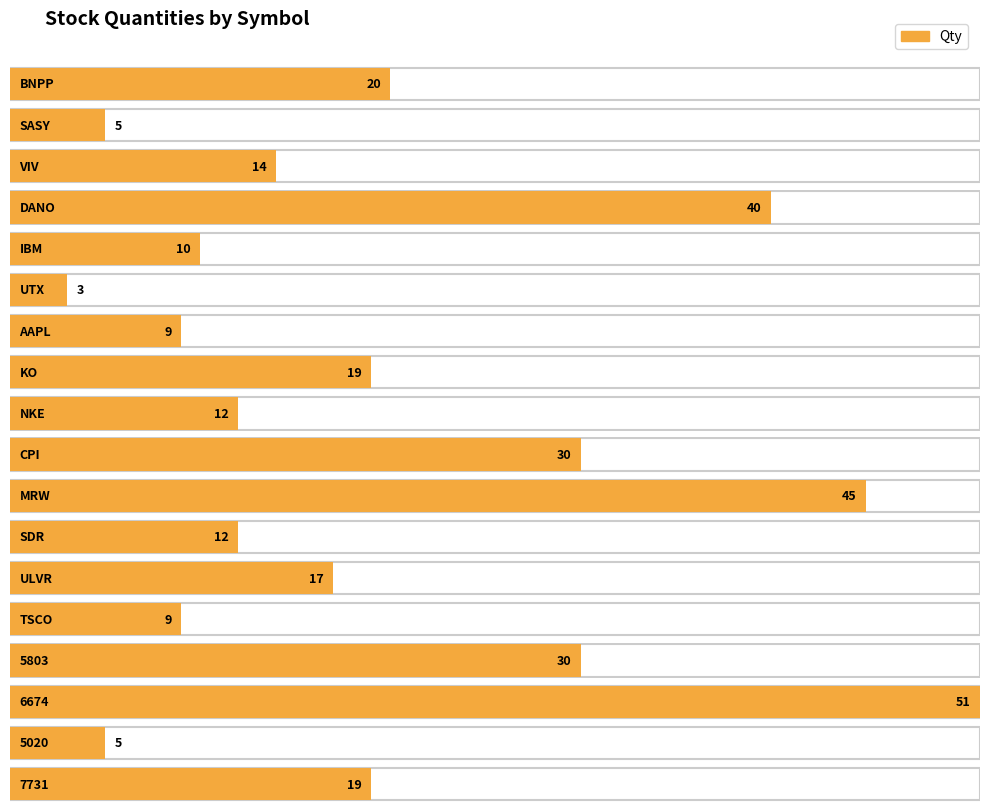

What is the ratio of the value at BNPP to the value at SDR?

1.7